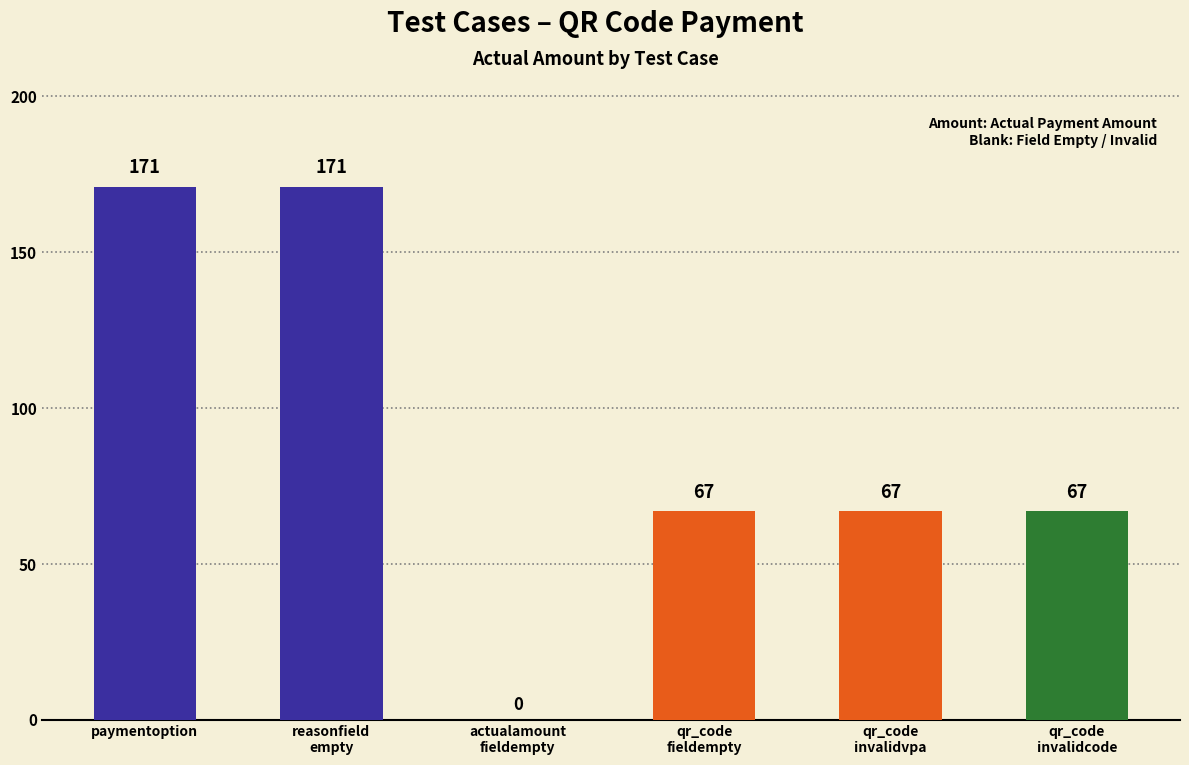

Reading right to left, what are all the values shown in this chart?

qr_code
invalidcode=67	qr_code
invalidvpa=67	qr_code
fieldempty=67	actualamount
fieldempty=0	reasonfield
empty=171	paymentoption=171